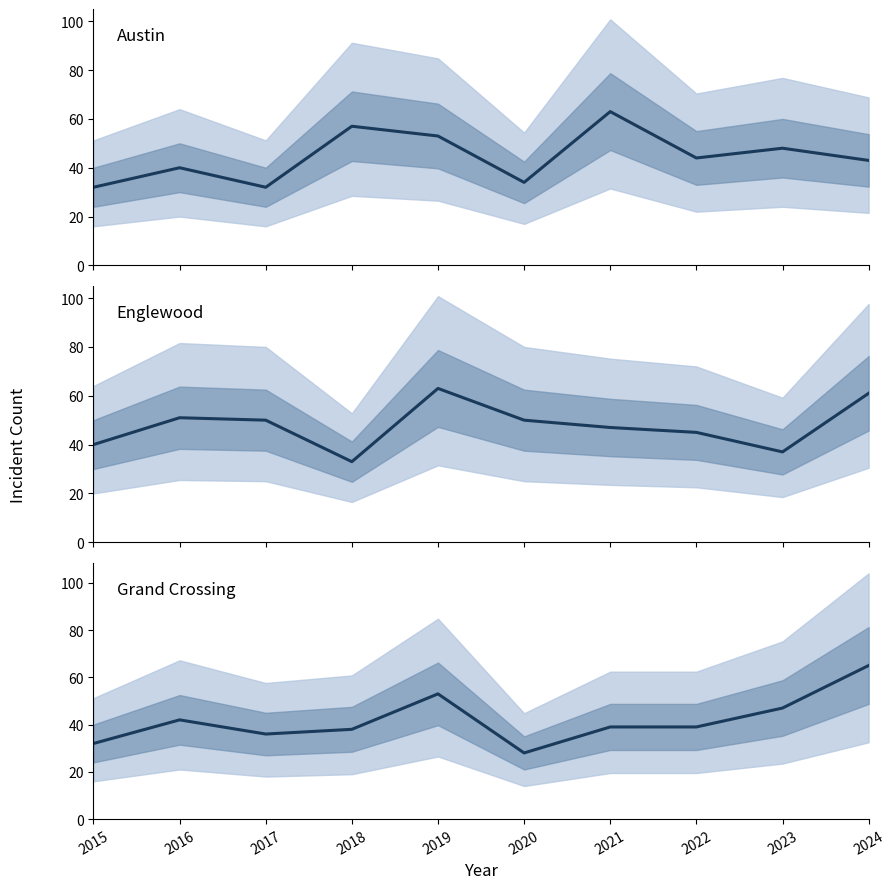

What is the value of the Grand Crossing point at the 6th from the left?

28